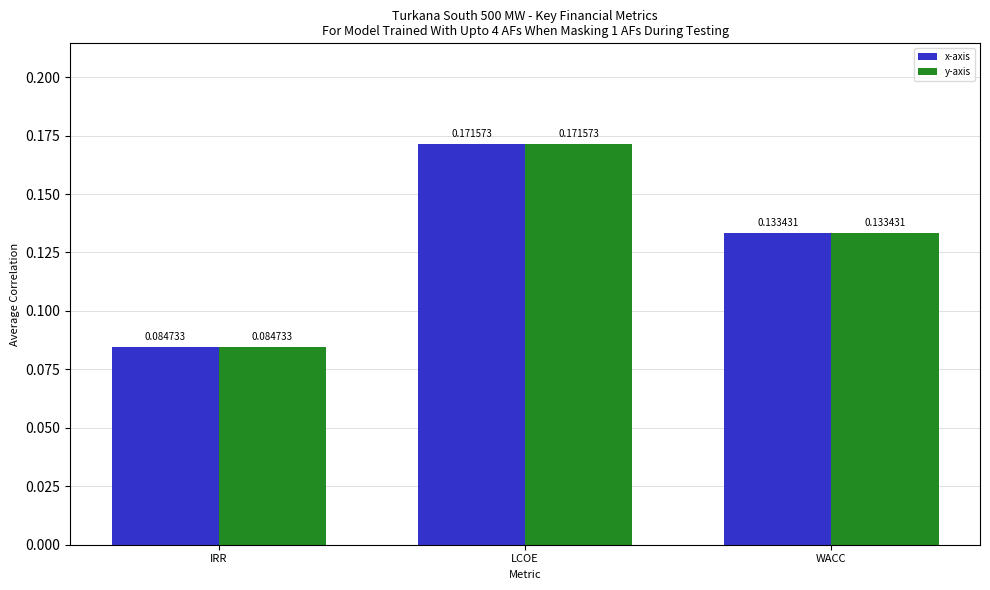

Is the value of x-axis at LCOE greater than the value of y-axis at WACC?

Yes